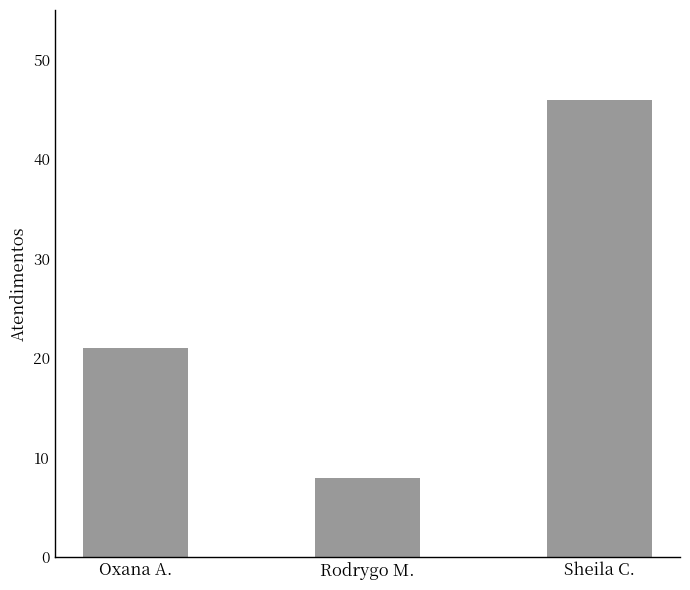

Count the number of categories in the chart.

3